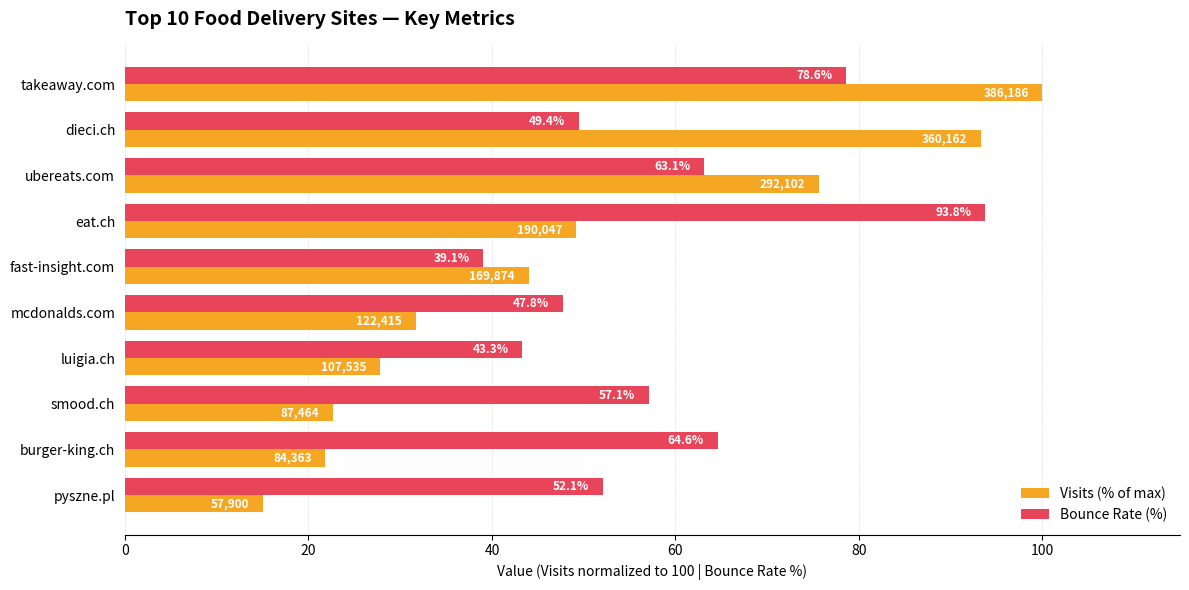

How many values in the Visits (% of max) series exceed 43?

5